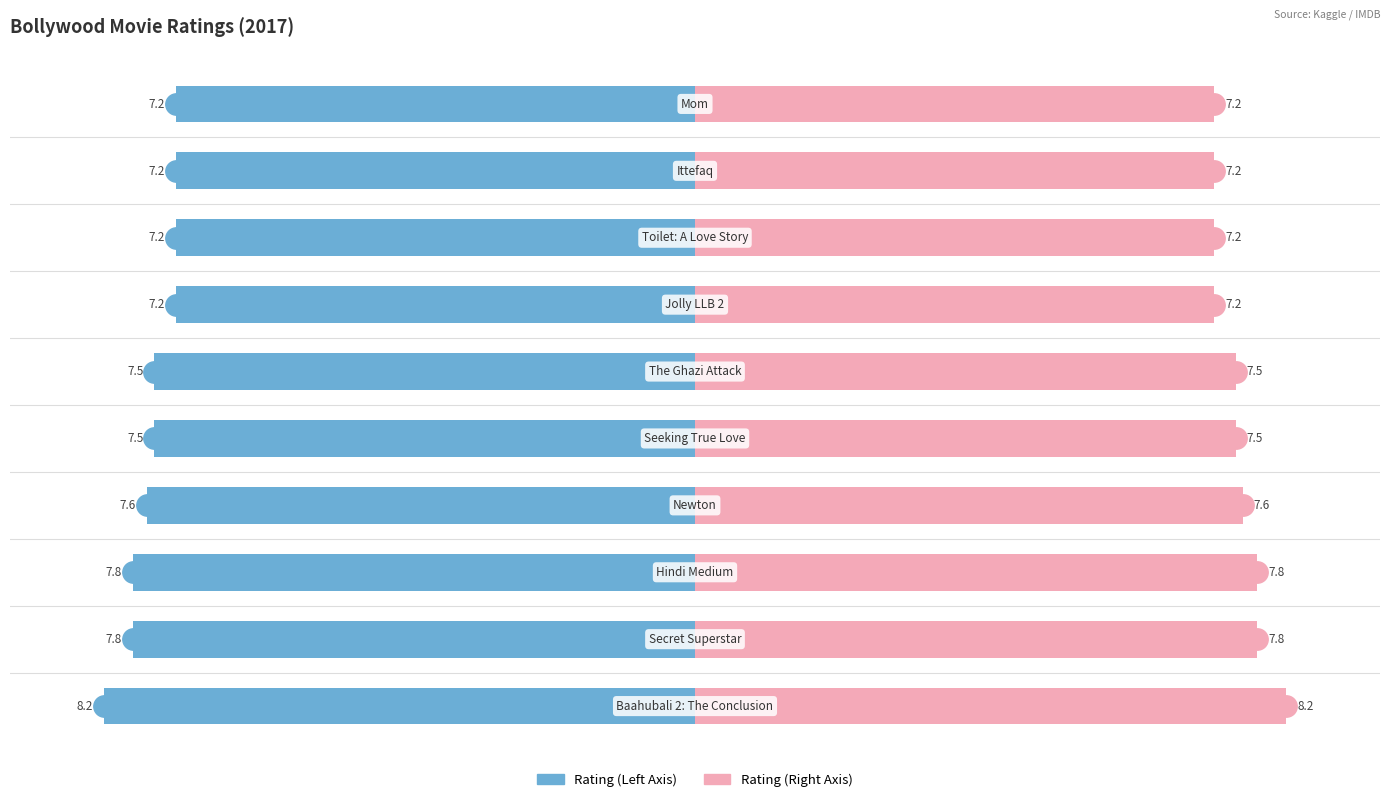

Is the value of Rating (Right) at 5 greater than the value of Rating (Left) at 1?

Yes